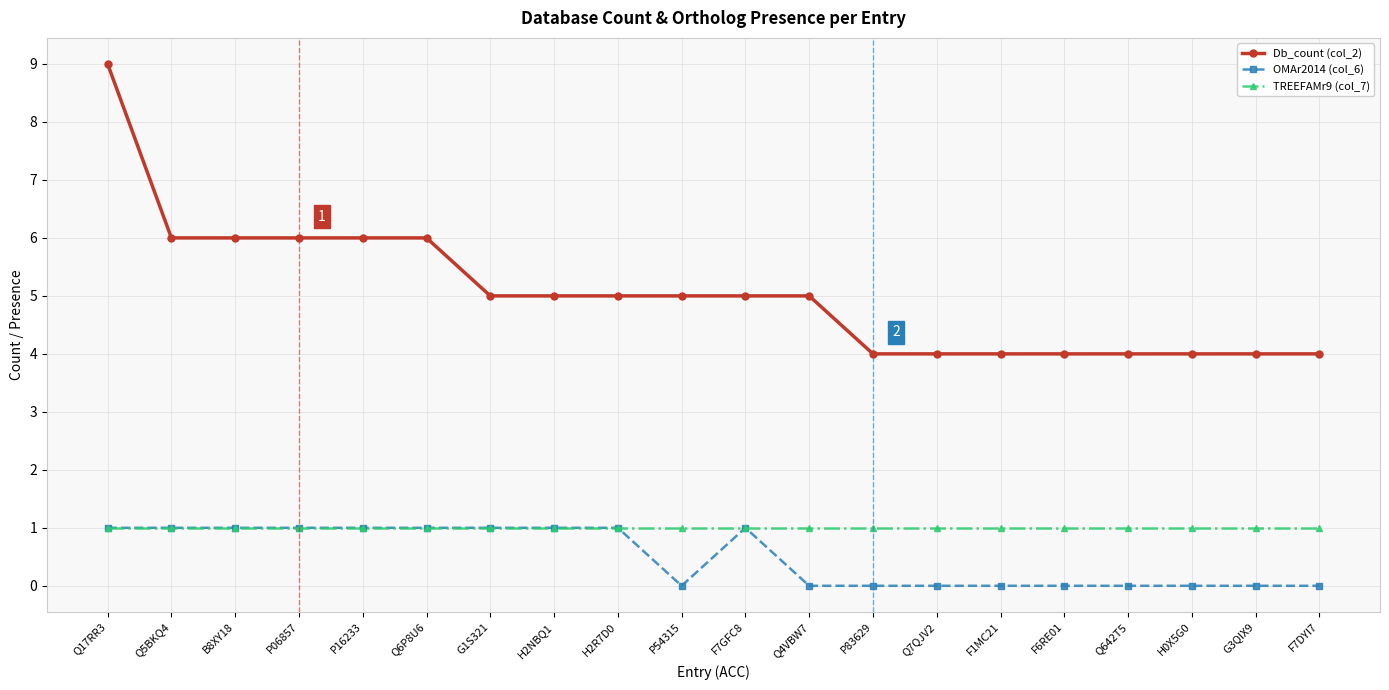

What is the lowest value of the TREEFAMr9 (col_7) series?

1